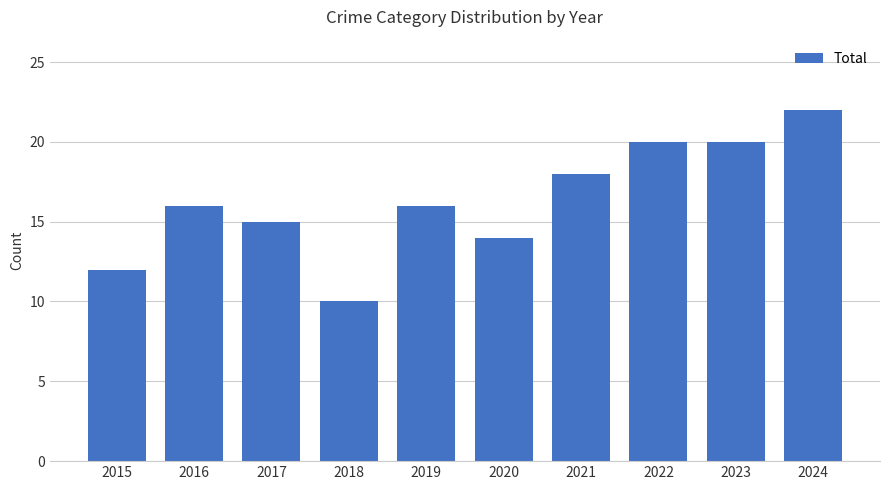

What is the difference between the maximum and second lowest values?

10